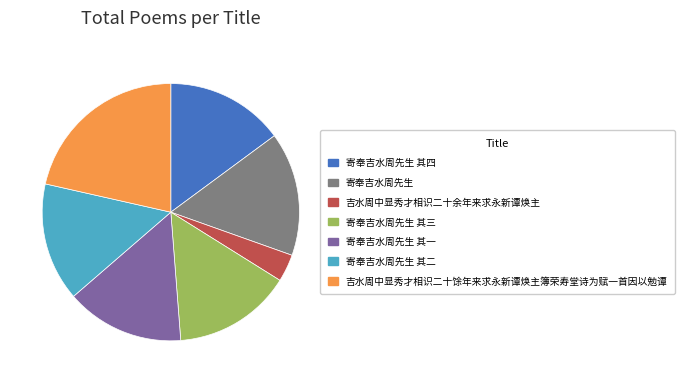

How many slices are in this pie chart?

7